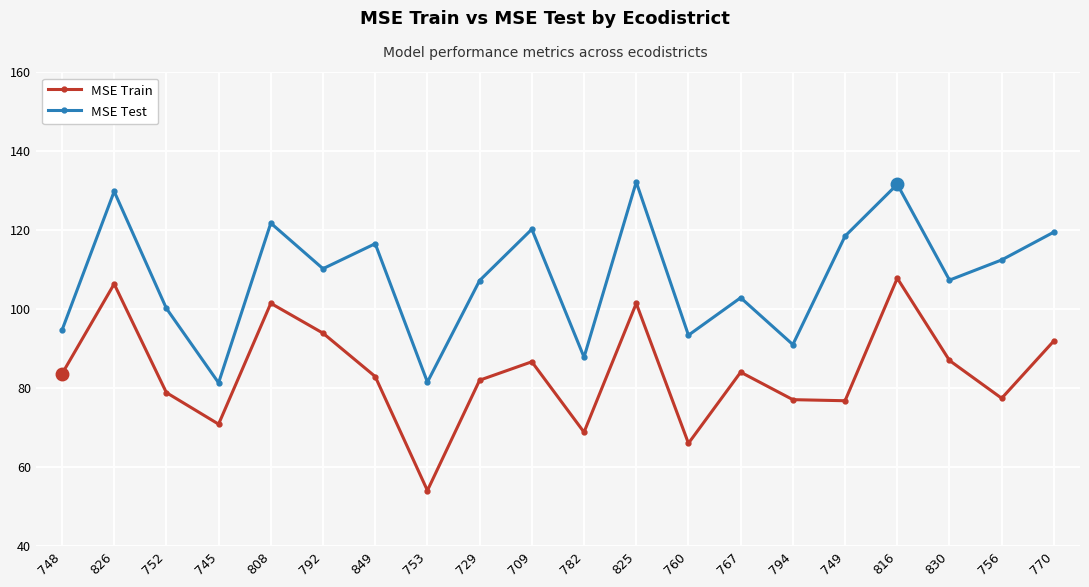

What is the label of the 1st point from the left?

748